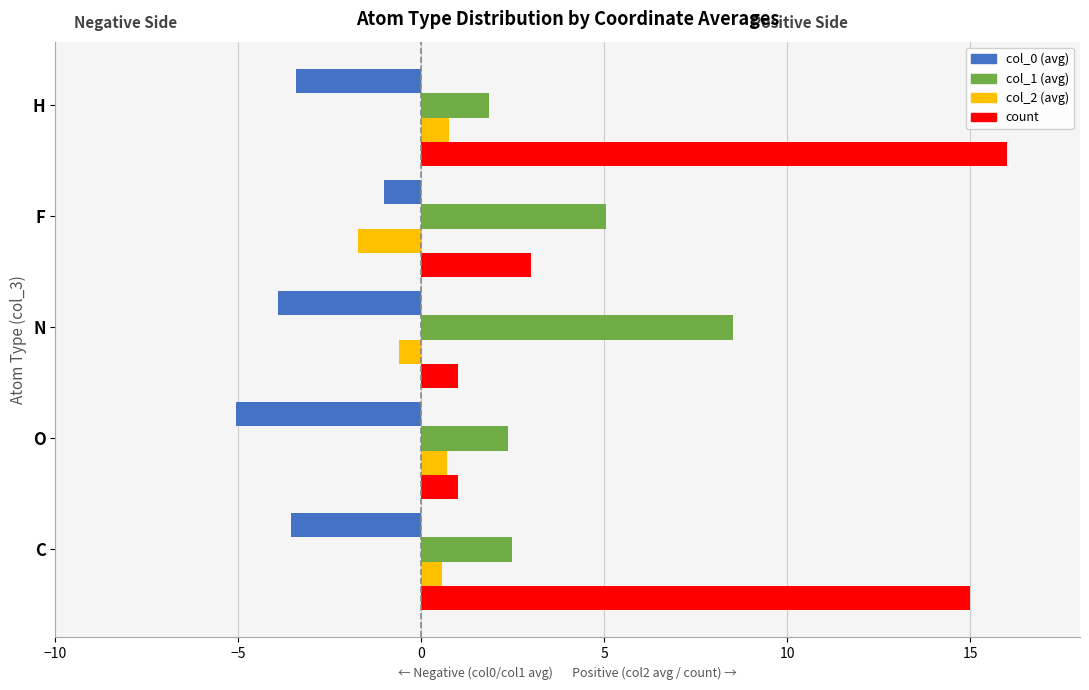

Which series has the largest total across all categories?

count